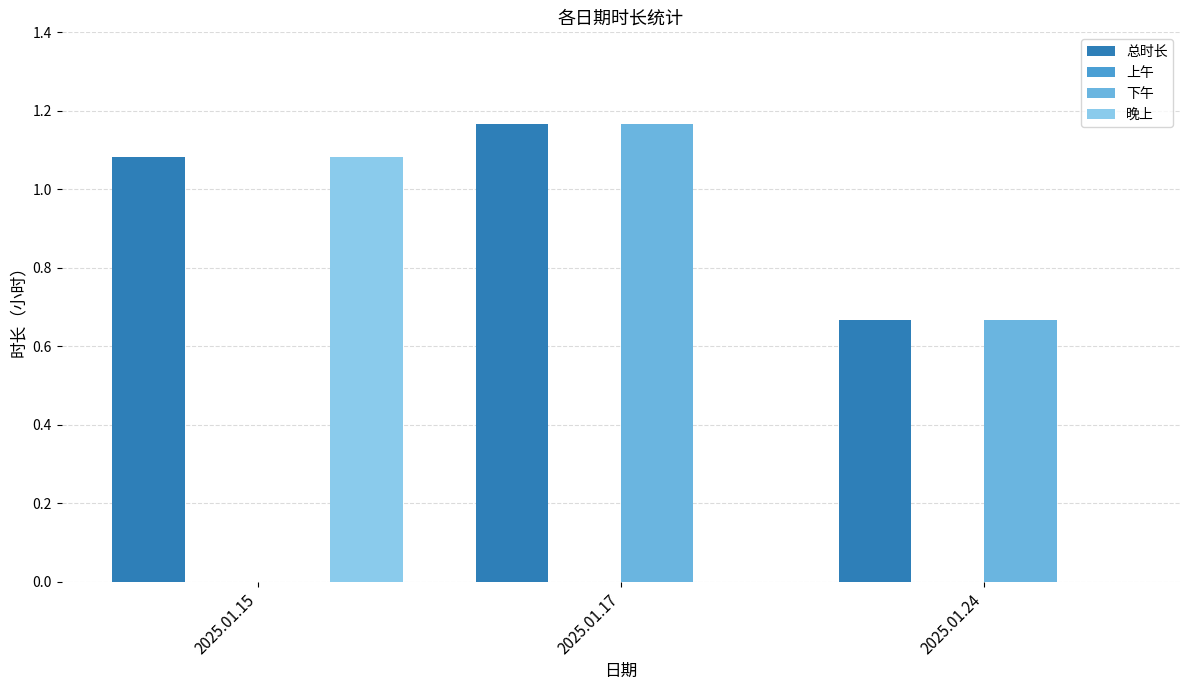

What is the sum of all 总时长 values?

2.9